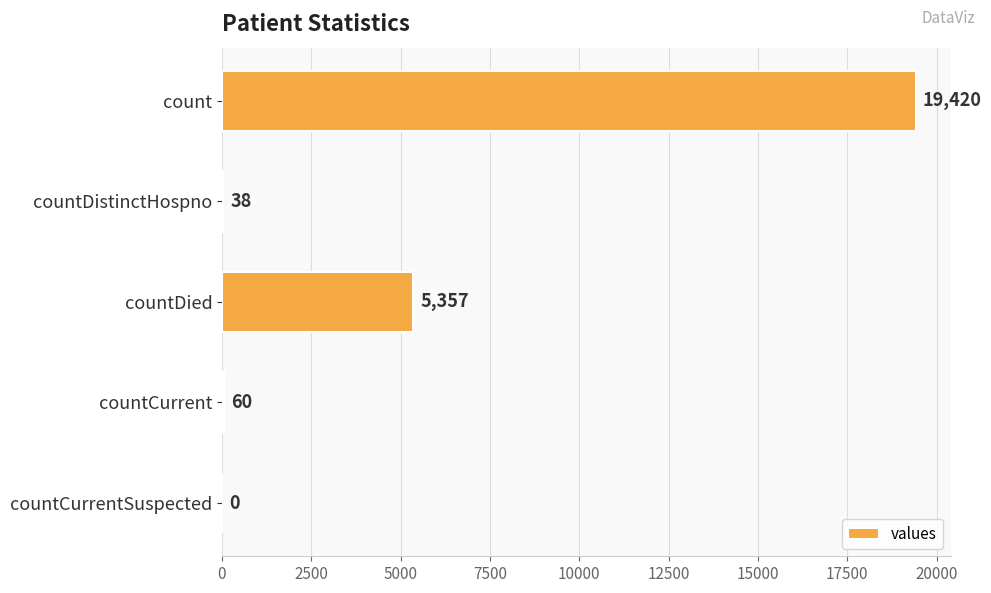

Is it true that the value at count is 9098?

False